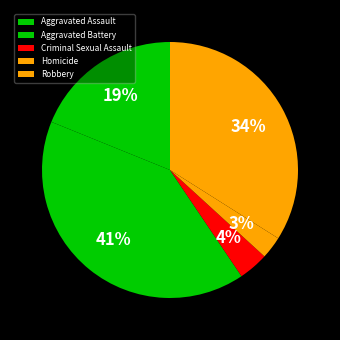

To the nearest percent, what portion does Robbery represent?

34%